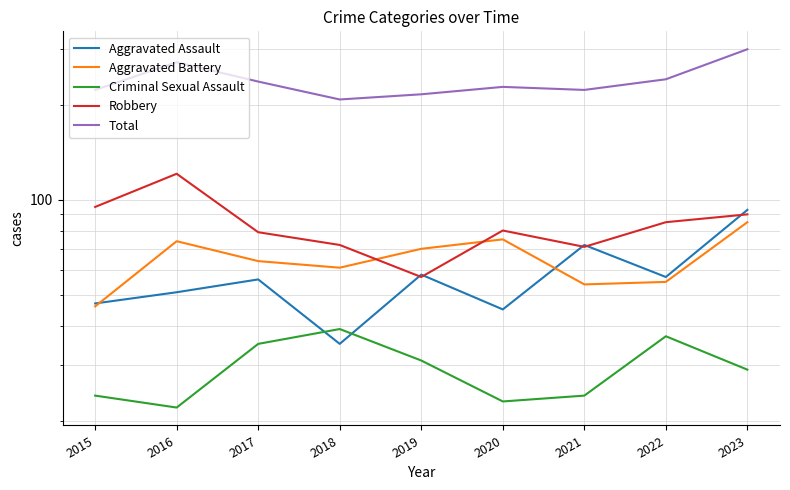

Which has a higher value, 2023 or 2022?

2023